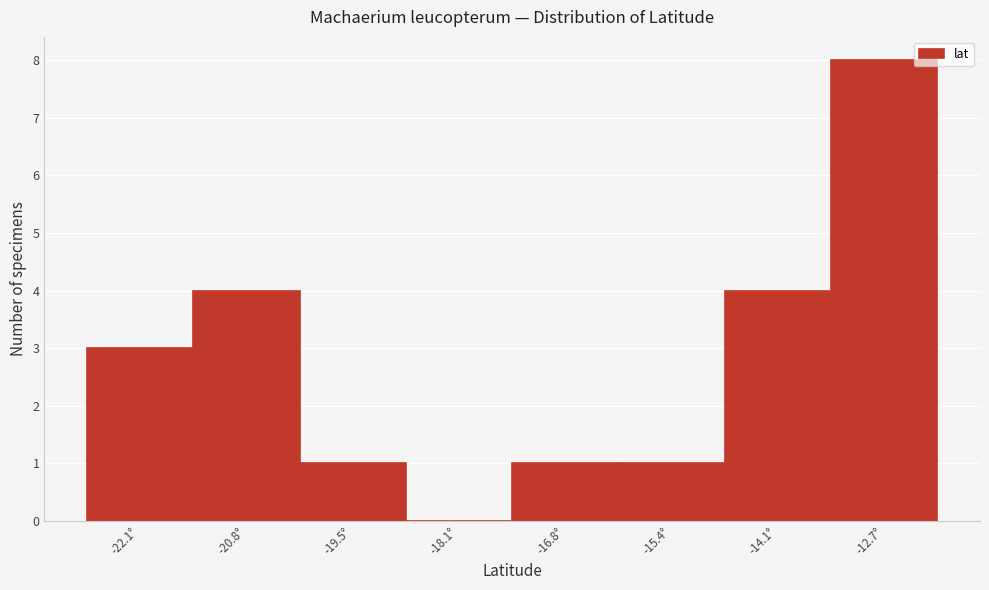

Reading left to right, list every bar in this chart as the range it spans on the x-axis followed by its height. Neither the bar edges nor the heights are printed on the chart, so give them approximately, as read against the axes.

-22.8 to -21.4: 3
-21.4 to -20.2: 4
-20.2 to -18.8: 1
-18.8 to -17.4: 0
-17.4 to -16.0: 1
-16.0 to -14.8: 1
-14.8 to -13.4: 4
-13.4 to -12.0: 8